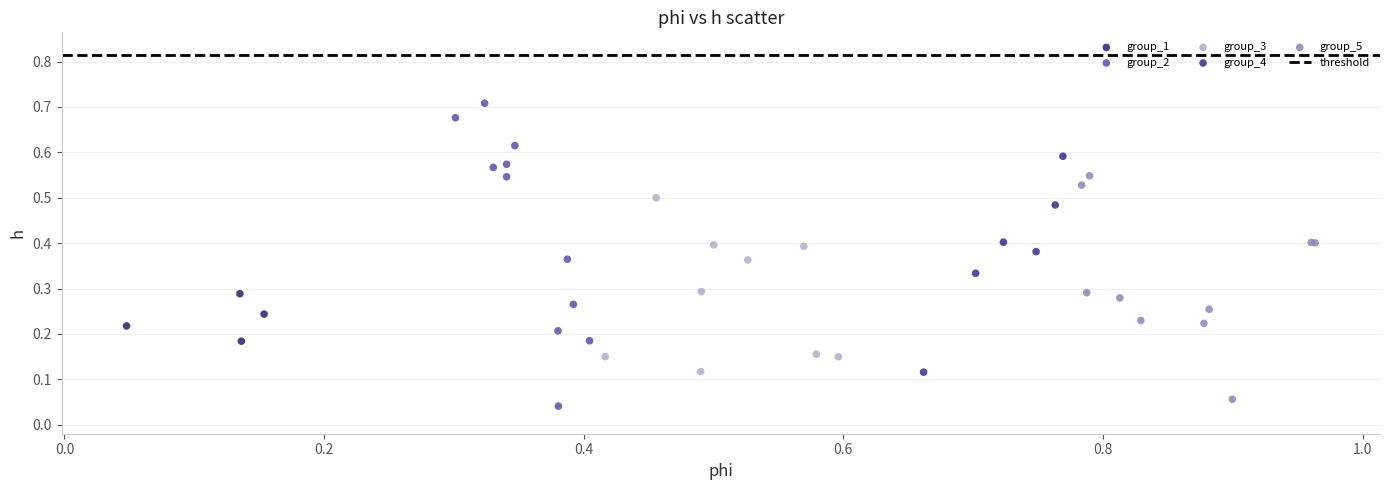

Which series has the largest Y range (max minus min)?

group_2